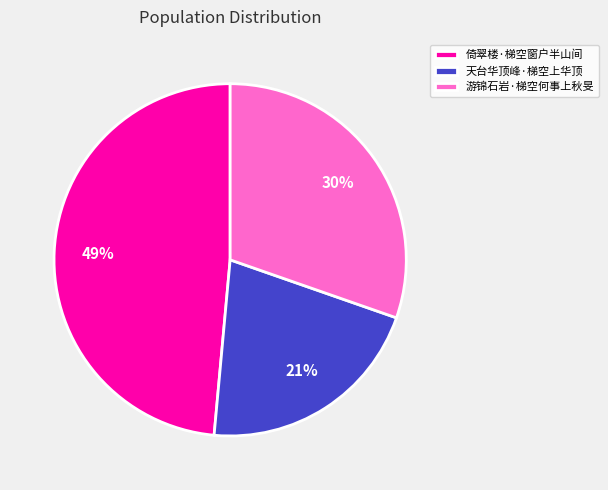

The 游锦石岩·梯空何事上秋旻 slice represents 37% of the pie. True or false?

False